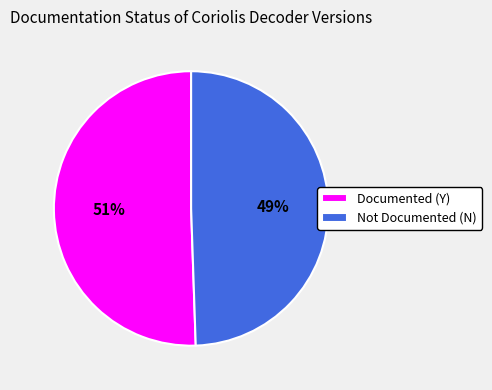

Approximately how many times larger is the value at Not Documented (N) compared to Documented (Y)?

1.0